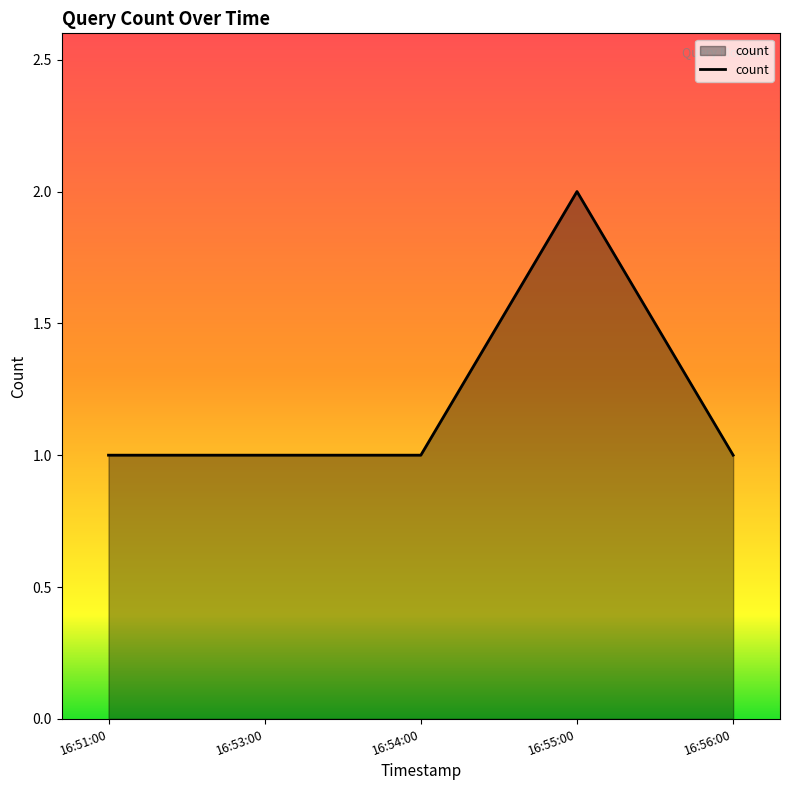

Which label corresponds to the largest value in the chart?

16:55:00